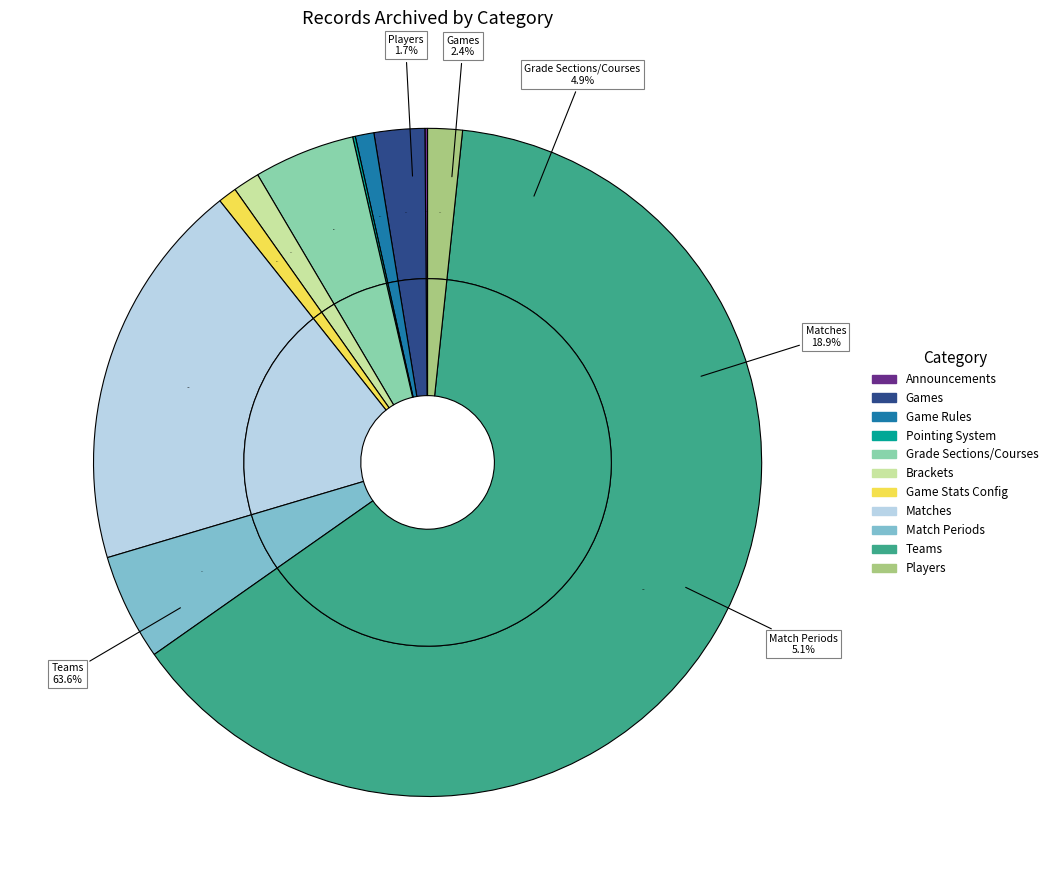

What portion of the pie excludes Match Periods?

94.9%